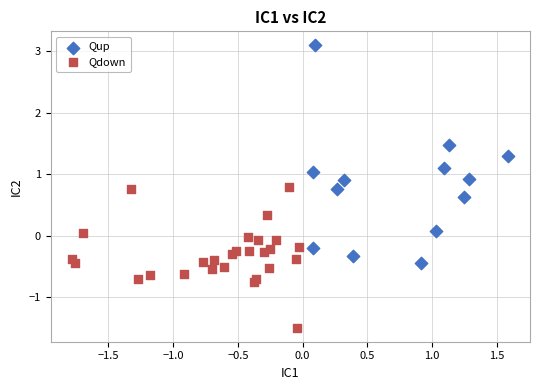

Which series reaches the minimum Y coordinate?

Qdown